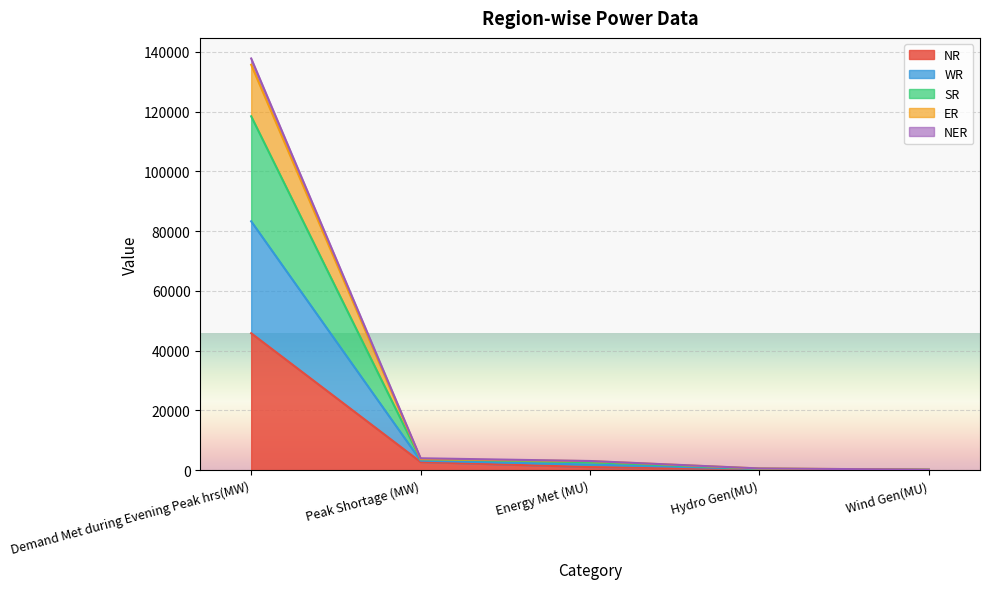

Rank the series at Wind Gen(MU) from highest to lowest value.

WR, SR, ER, NER, NR